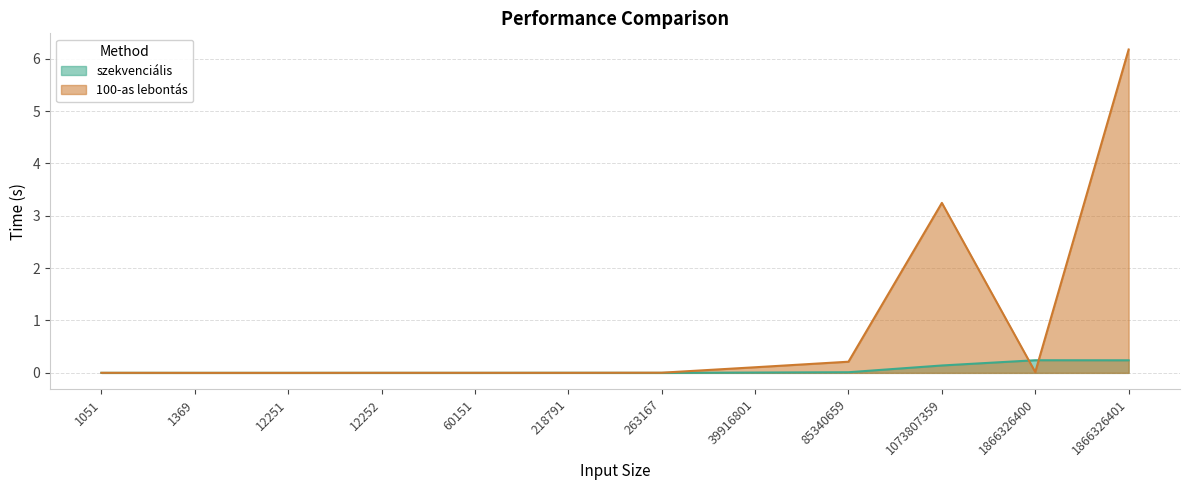

What is the total value across all series at 1073807359?

3.4